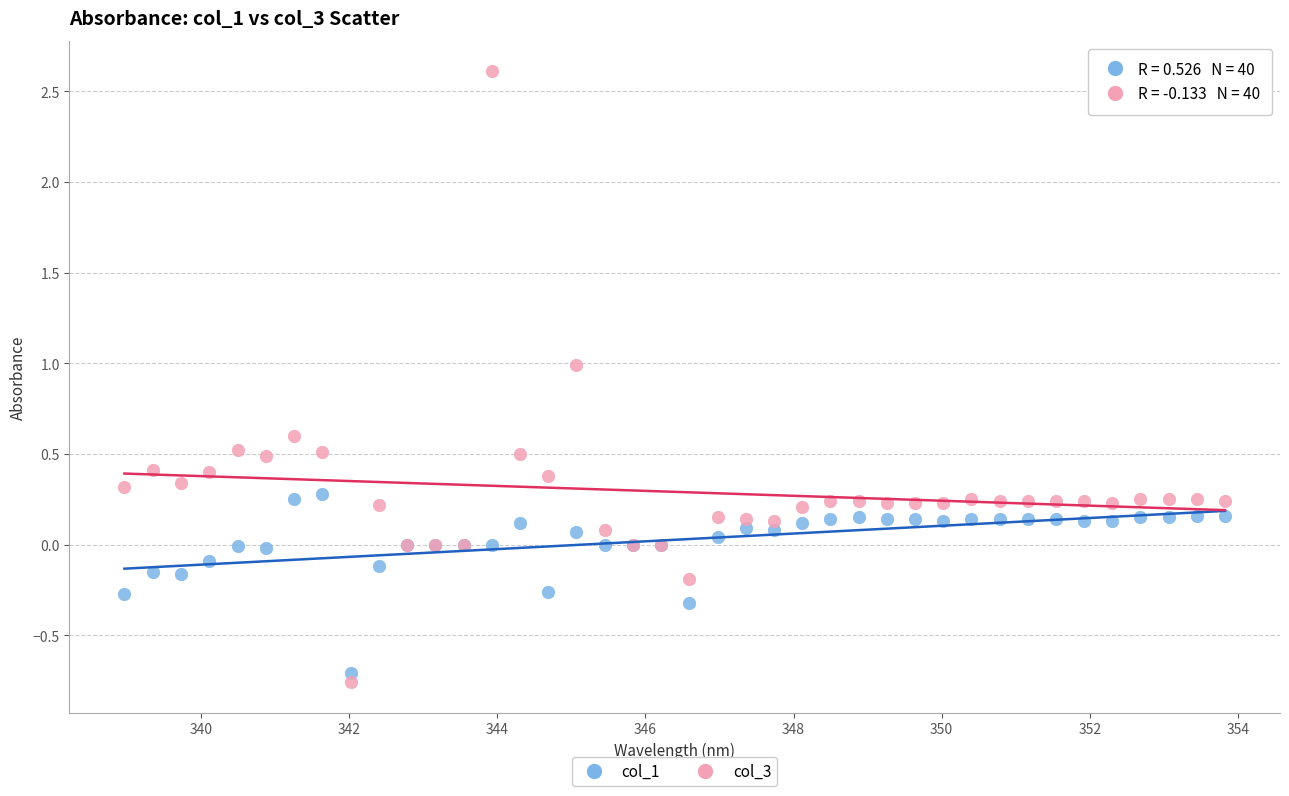

Which series contains the lowest Y value?

col_3